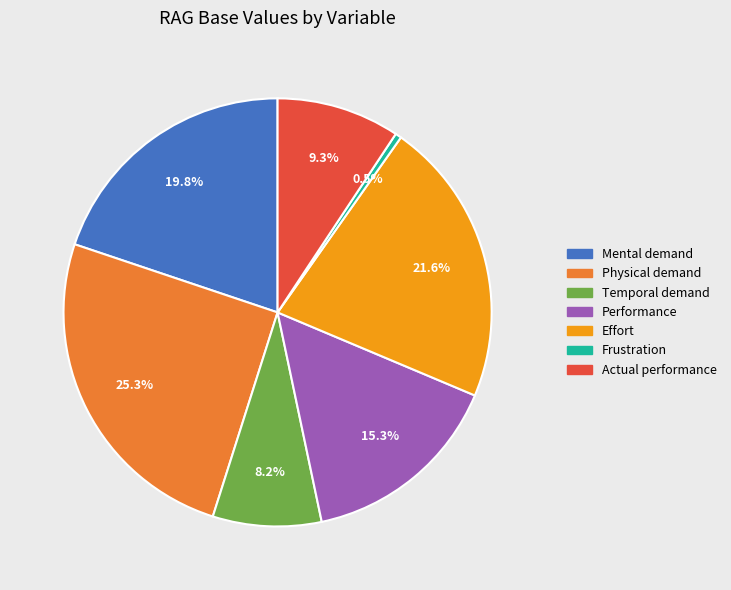

Does any single category account for the majority?

No